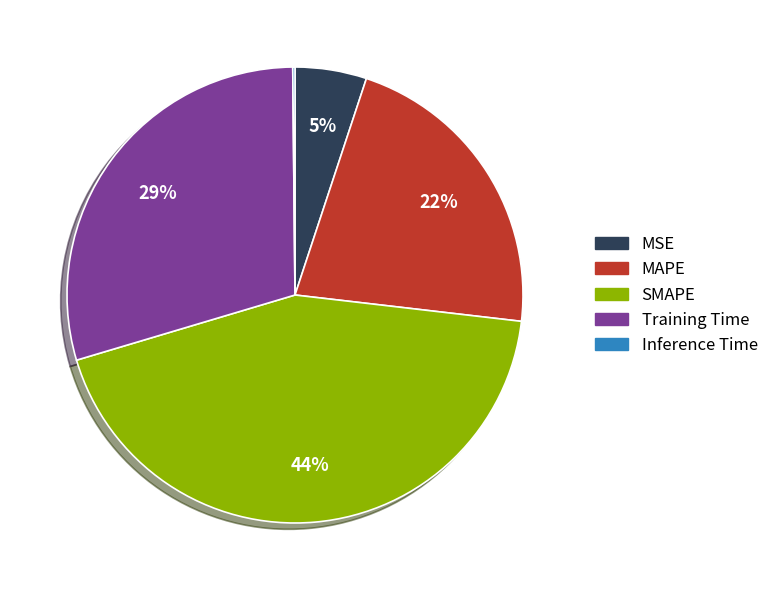

Do MAPE and Training Time together represent more than half of the pie?

Yes